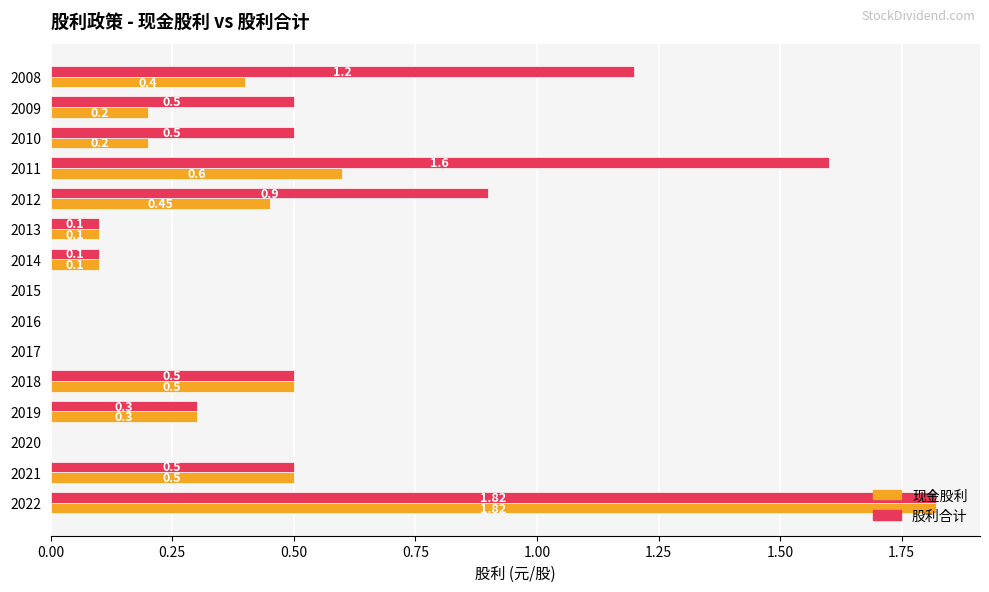

What is the sum of the 股利合计 values at 2017 and 2012?

0.9